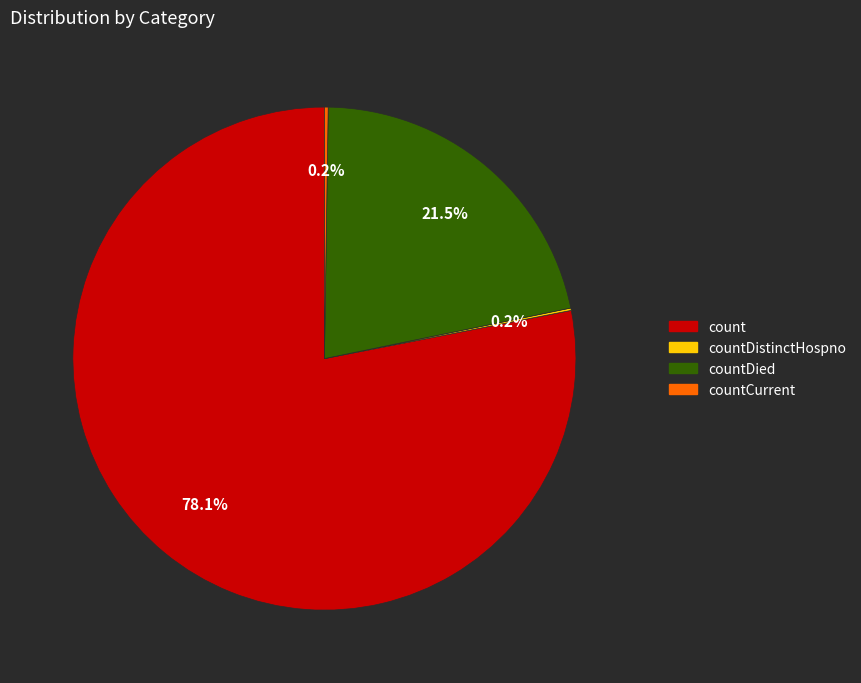

Is there any slice that represents more than half of the pie?

Yes